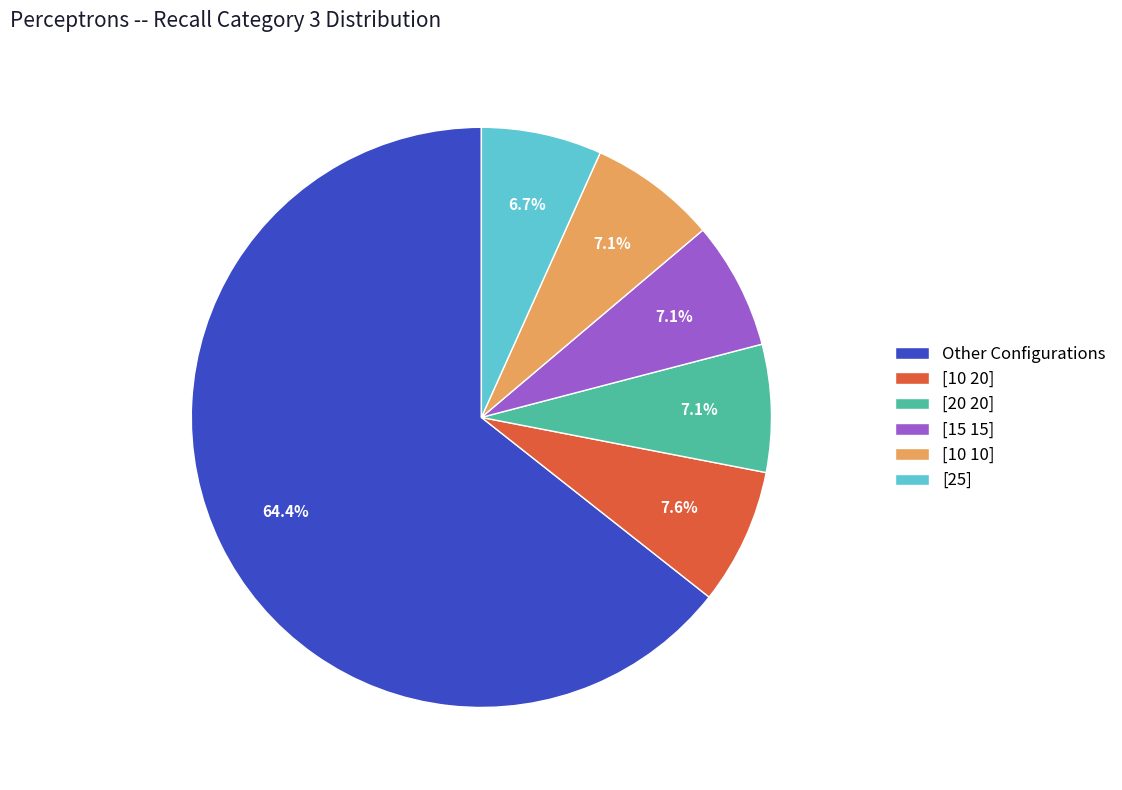

Is [25] the majority of the pie?

No